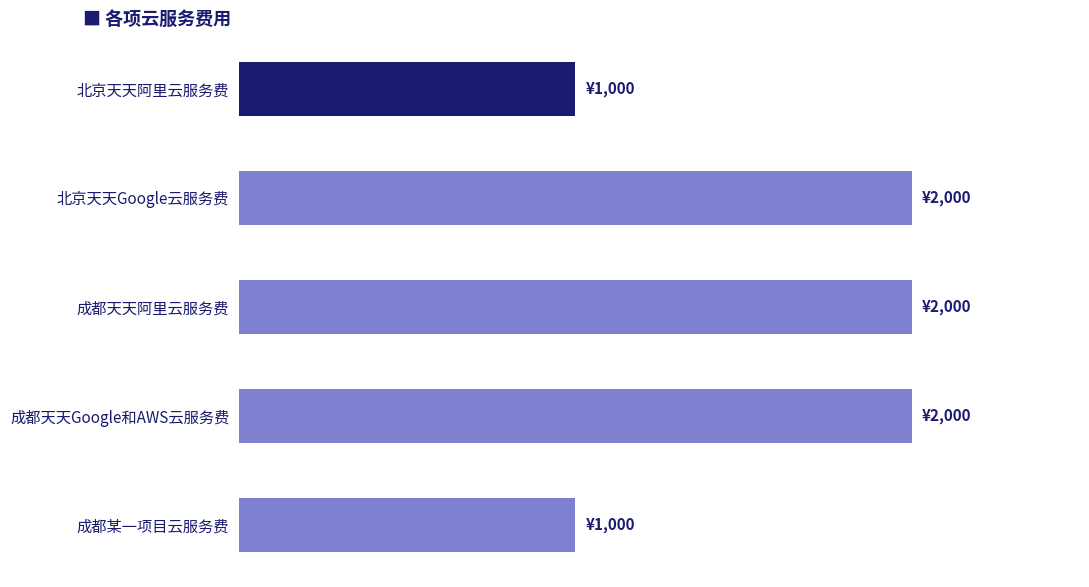

What is the difference between the second highest and second lowest values?

1000